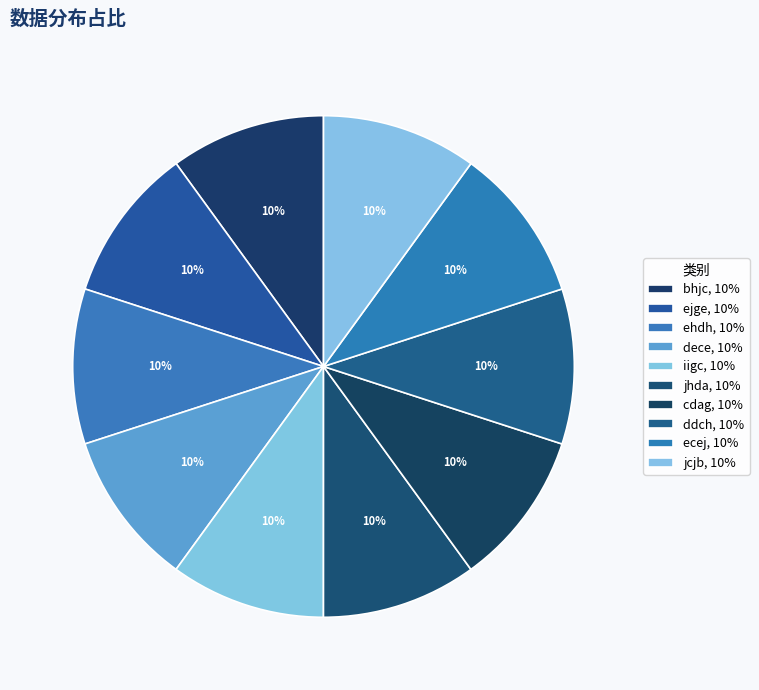

Approximately how many times larger is the value at ecej compared to iigc?

1.0